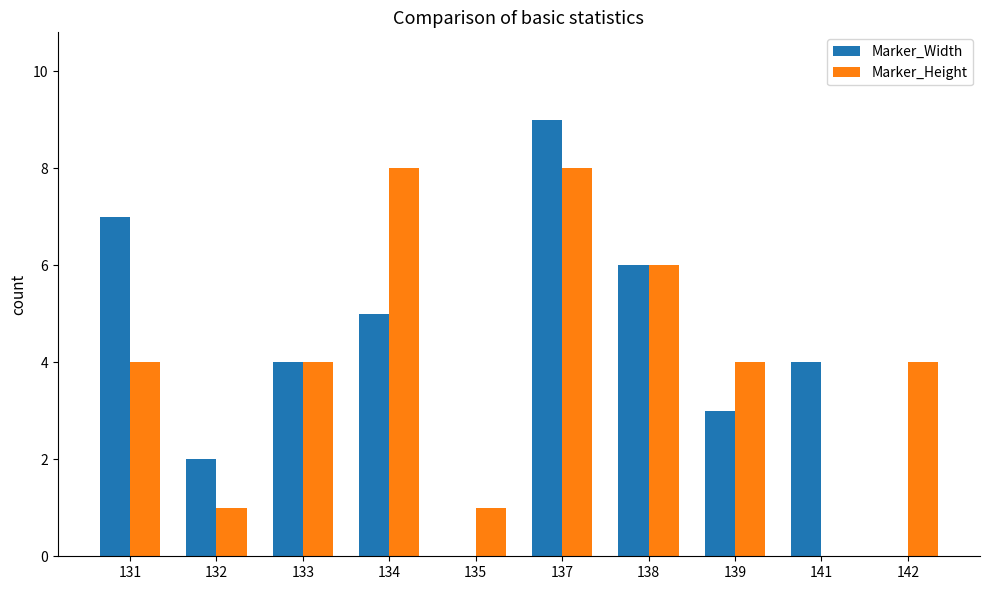

What is the sum of all Marker_Width values?

40